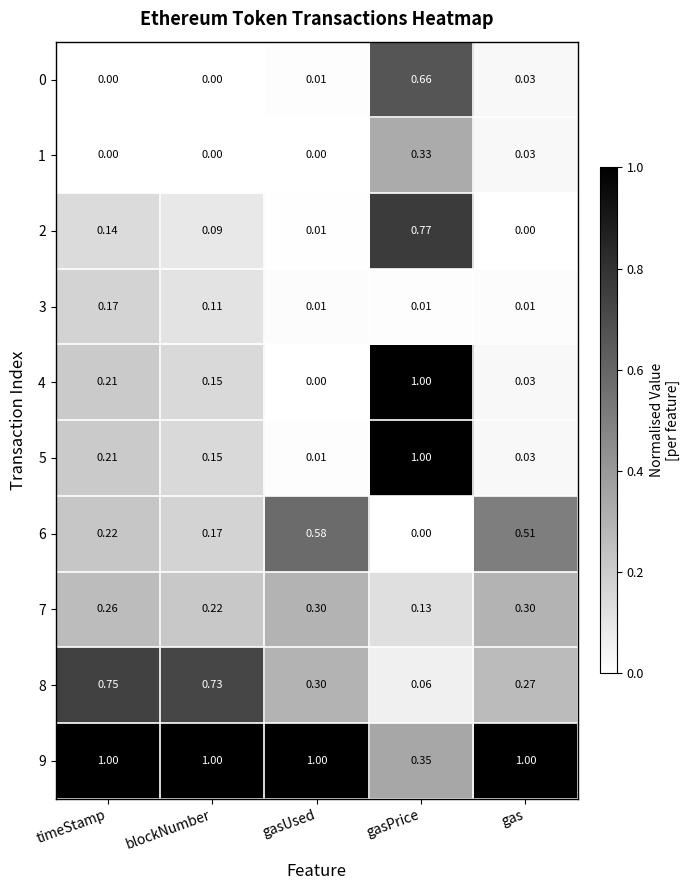

How many data points does each series have?

5